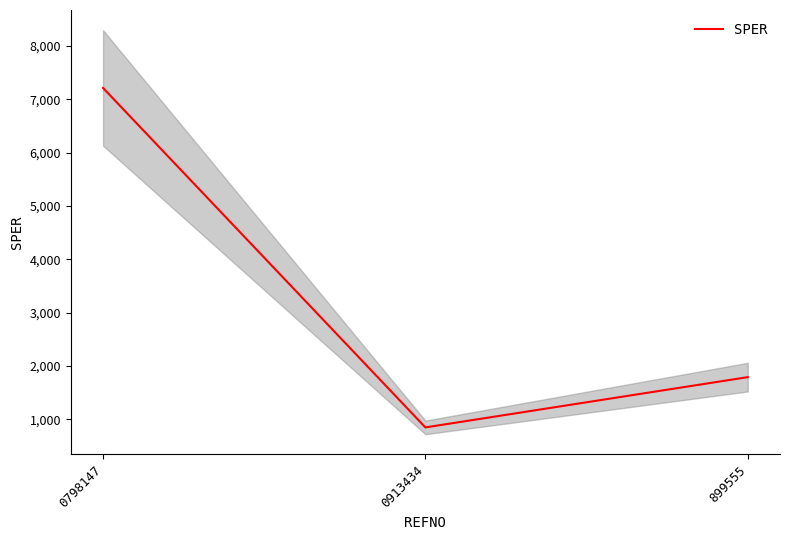

True or false: the data shows 7211.7 at 0798147.

True